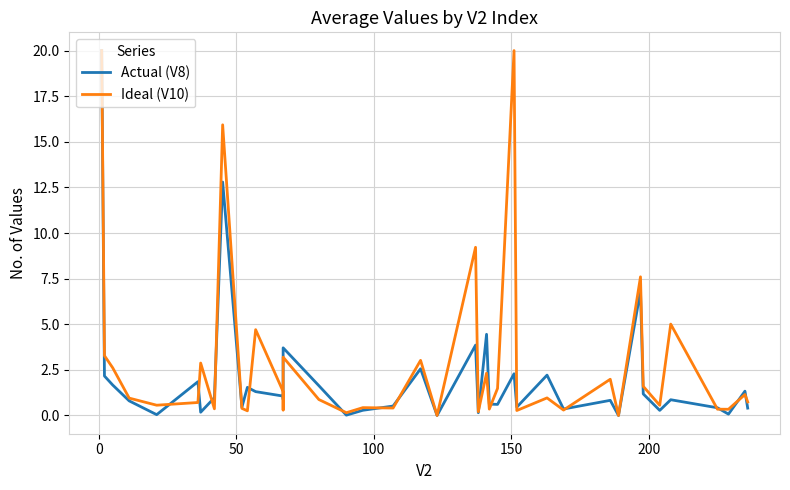

What is the greatest value displayed?

20.0